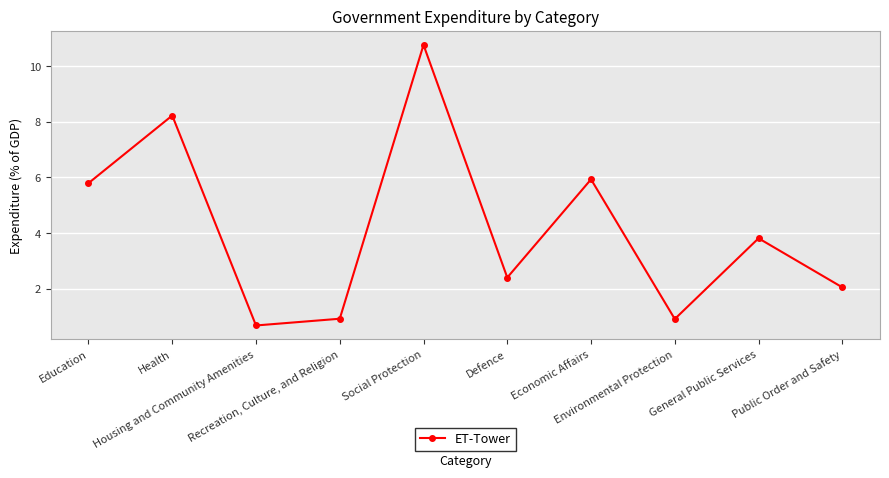

Approximately how many times larger is the value at Defence compared to Health?

0.3